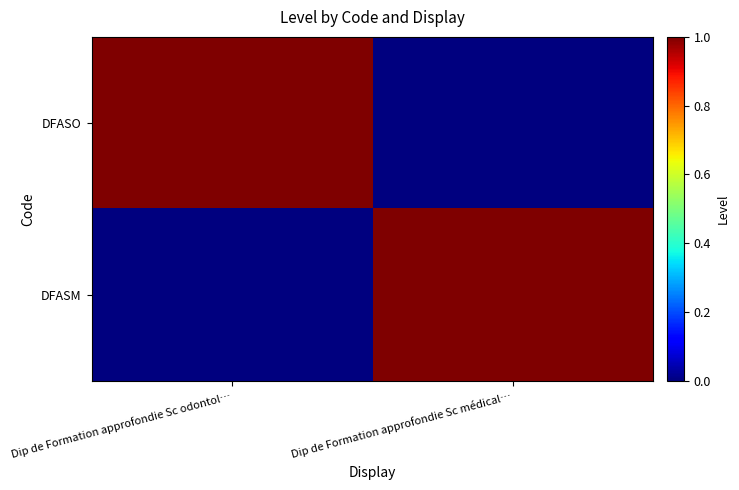

Which series has the largest total across all categories?

DFASO